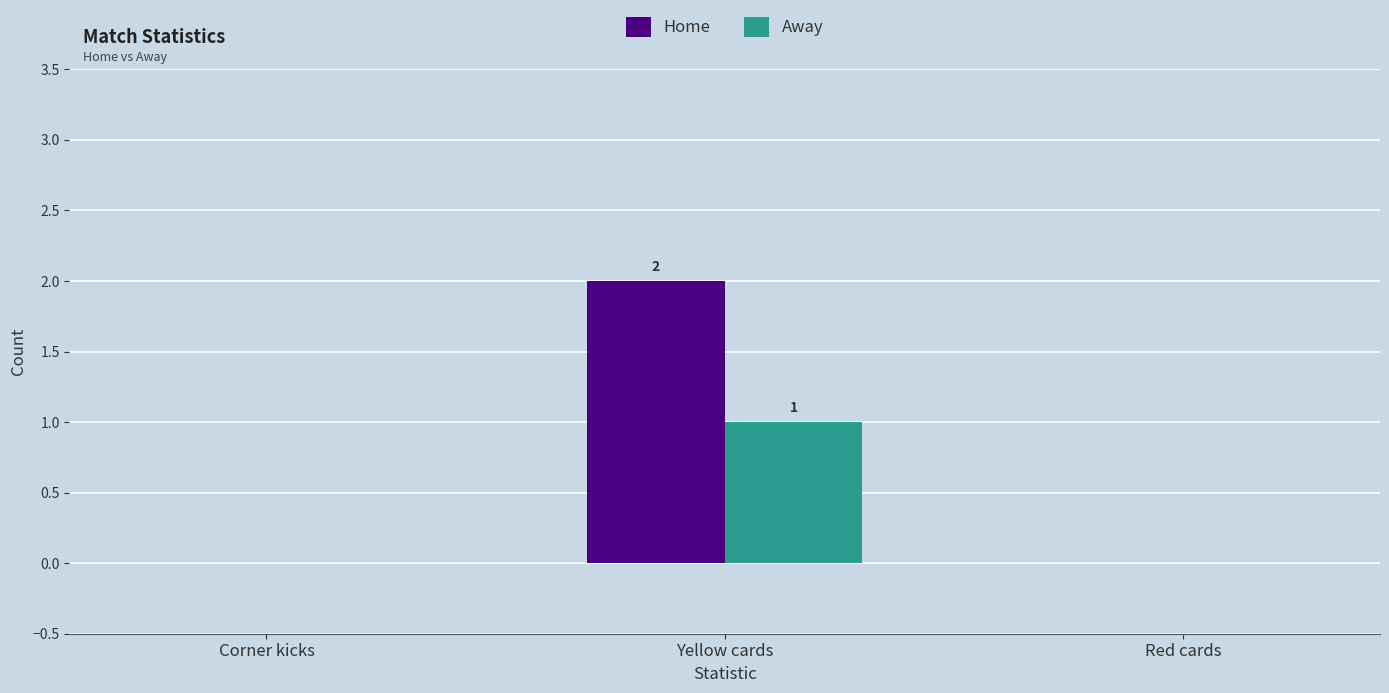

Reading left to right, list all the values displayed in this chart.

Home: Corner kicks=0	Yellow cards=2	Red cards=0
Away: Corner kicks=0	Yellow cards=1	Red cards=0